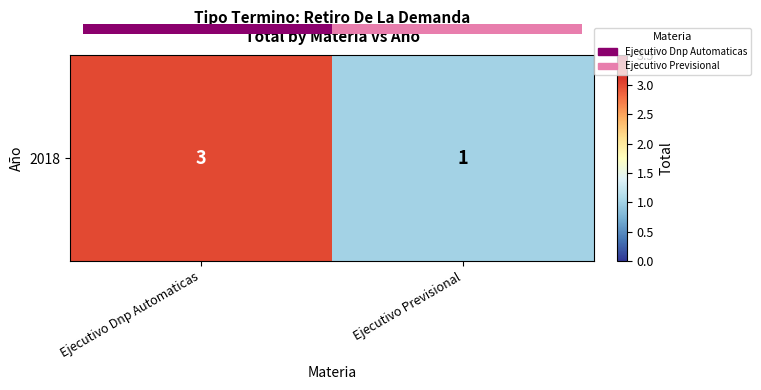

Reading left to right, extract all data points from this chart.

3	1